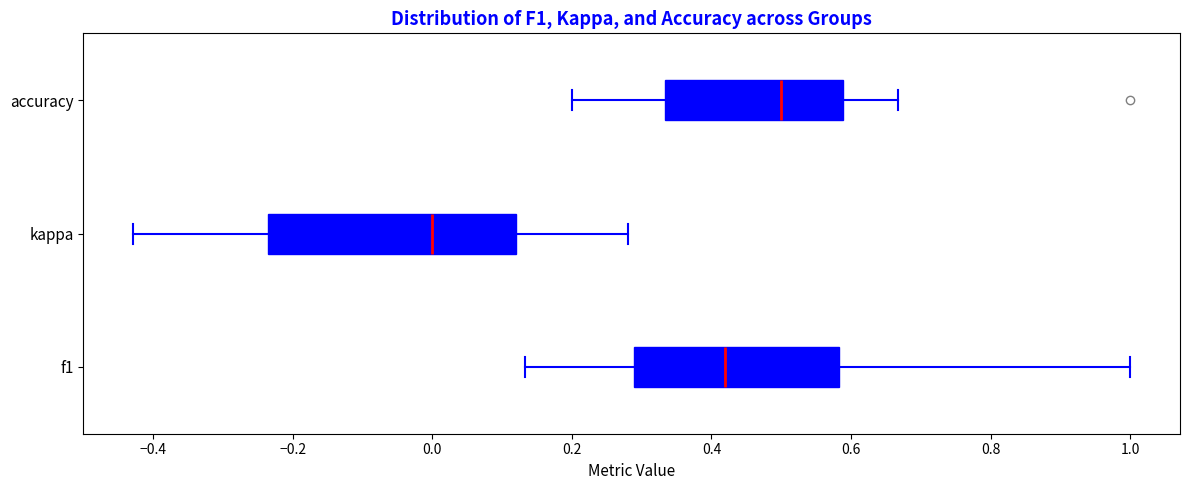

Reading bottom to top, transcribe this box plot: for each box, give where its median line is, the range the box spans, and where its two whiskers end, as read against the x-axis. The values are not printed on the chart, so give them approximately, as read against the axis.

f1: median 0.42, box 0.28 to 0.58, whiskers 0.14 to 1.00
kappa: median 0.00, box -0.24 to 0.12, whiskers -0.42 to 0.28
accuracy: median 0.50, box 0.34 to 0.58, whiskers 0.20 to 0.66